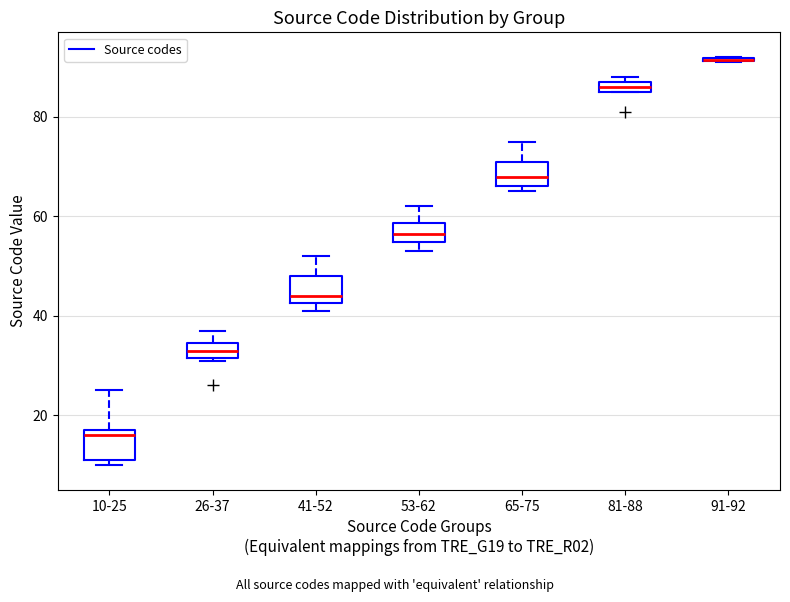

Where is the upper edge of the box for 41-52 on the y-axis? The values are not printed on the chart, so give them approximately, as read against the axis.

48